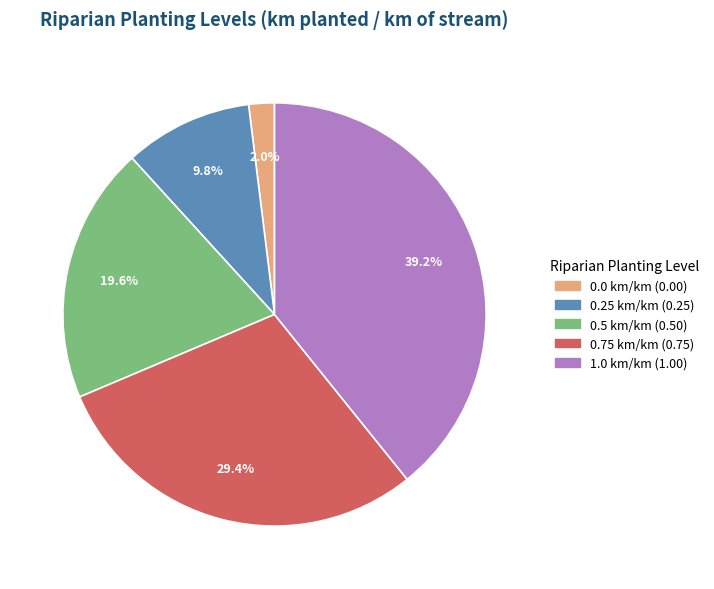

What percentage do 0.75 km/km and 0.0 km/km together represent?

31.4%